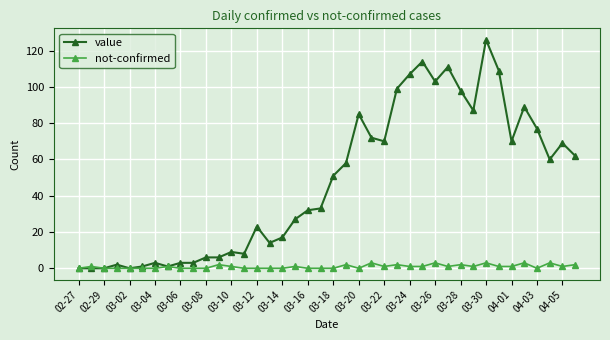

What is the difference between the maximum and minimum values in the not-confirmed series?

3